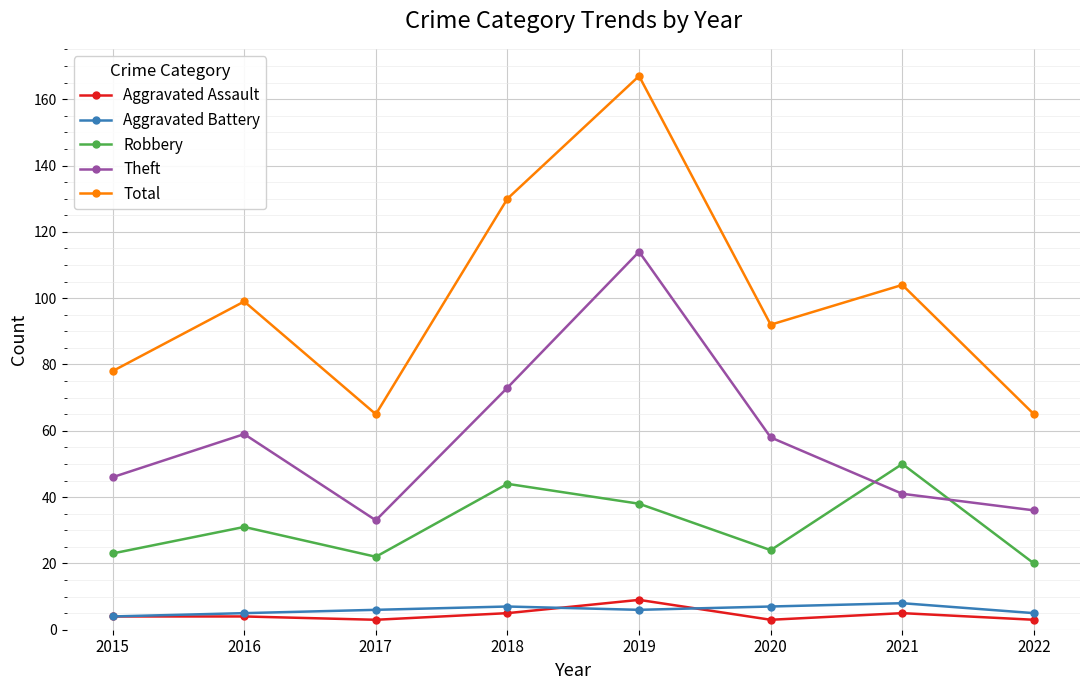

At 2018, list the series in order from smallest to largest.

Aggravated Assault, Aggravated Battery, Robbery, Theft, Total